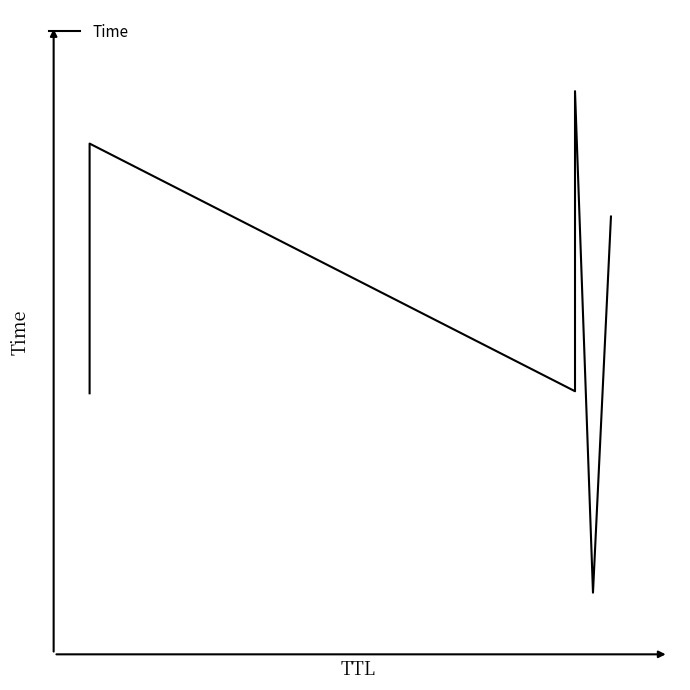

The value at 5 is 2.0. True or false?

False